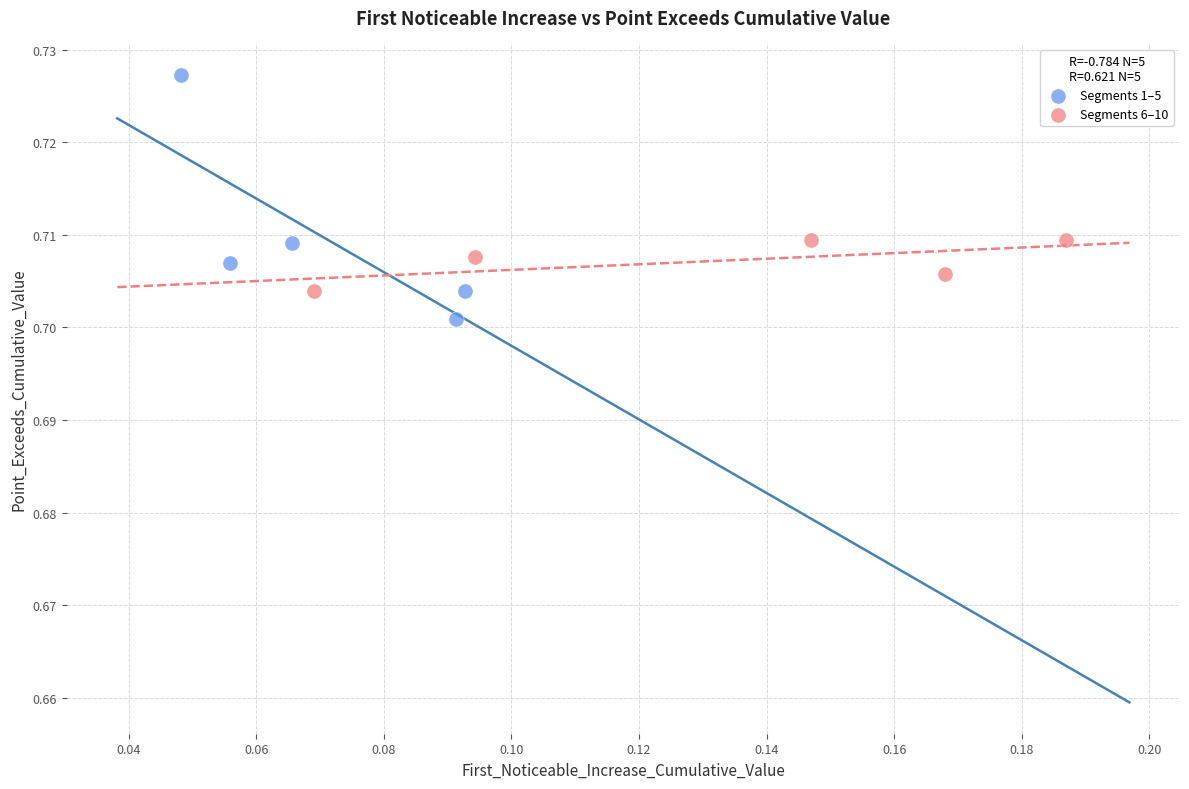

Which series contains the lowest Y value?

Segments 1–5